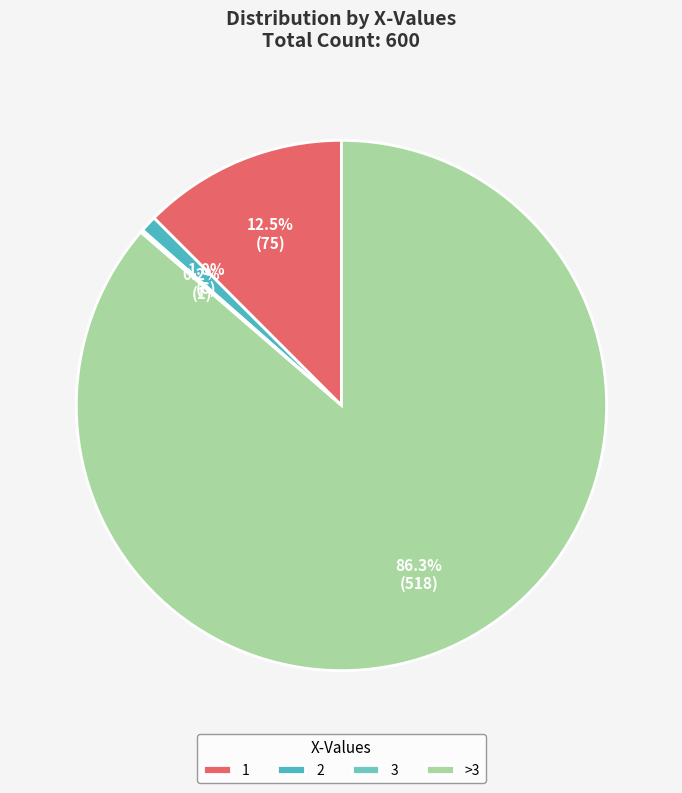

Rank the categories by value from lowest to highest.

3, 2, 1, >3